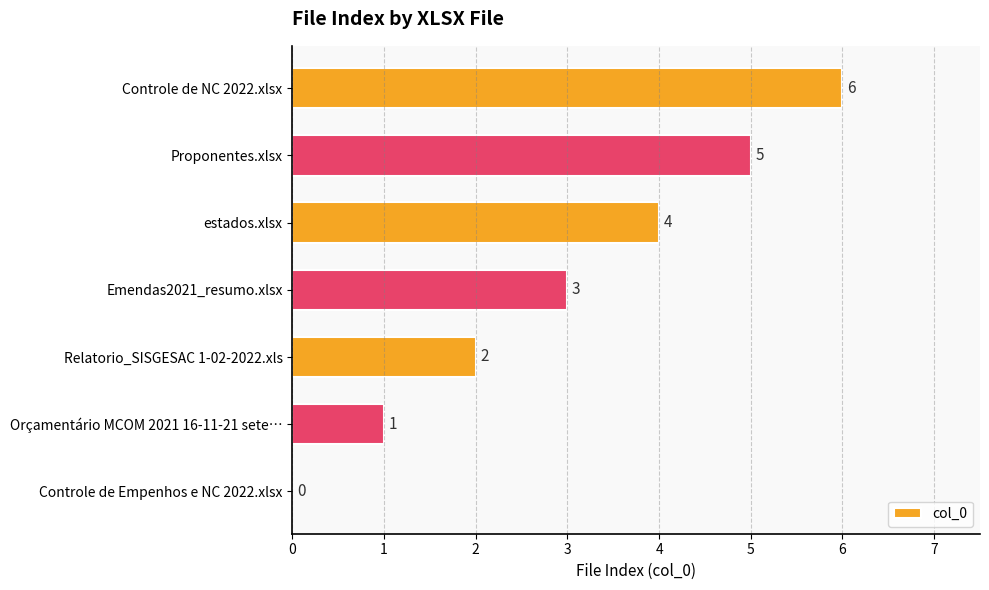

Is it true that the value at Proponentes.xlsx is 8?

False